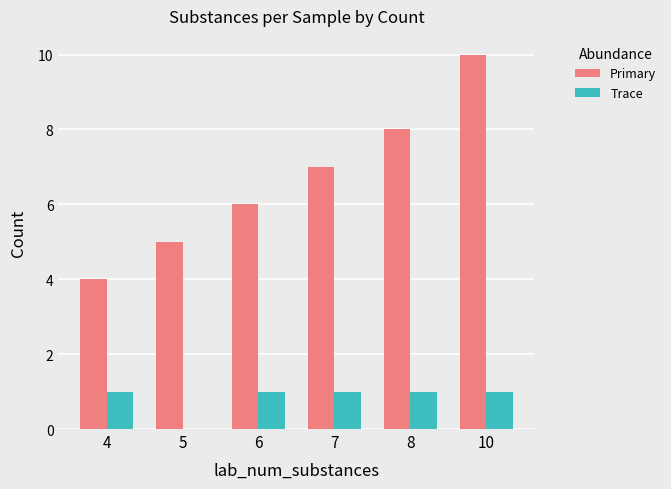

The Trace series shows 1 at 6. True or false?

True